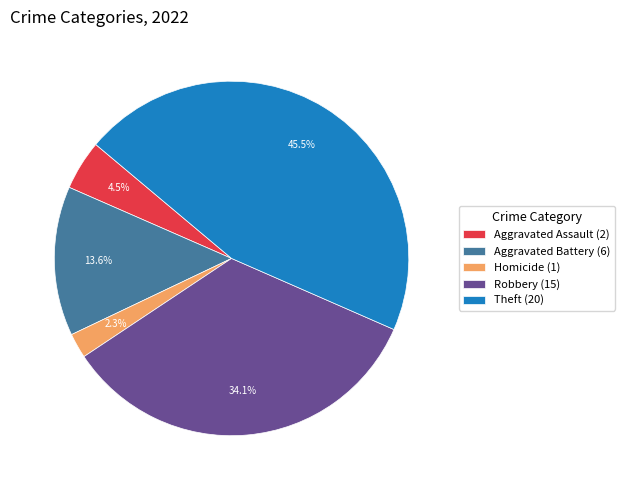

Rank the categories by value from lowest to highest.

Homicide (1), Aggravated Assault (2), Aggravated Battery (6), Robbery (15), Theft (20)